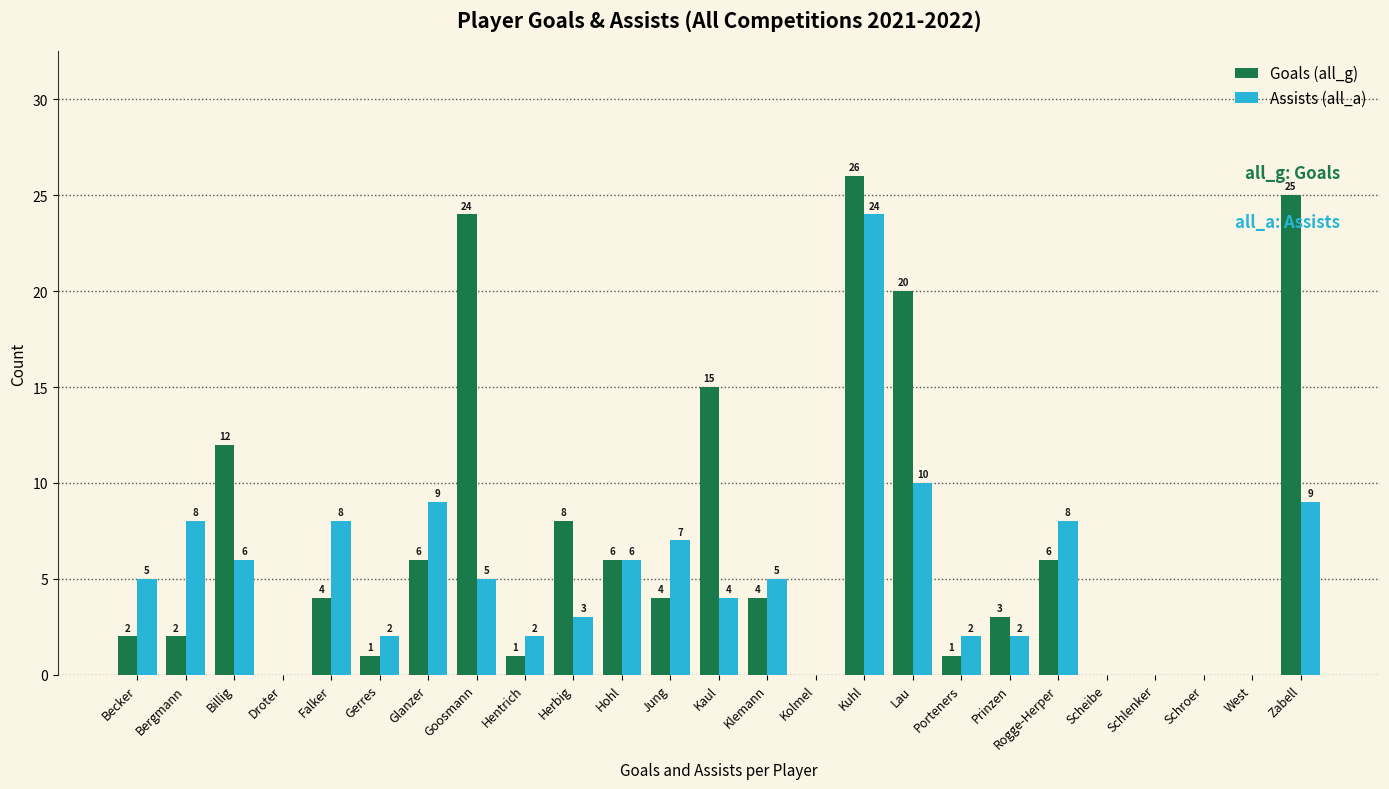

At which category is the sum across all series the highest?

Kuhl